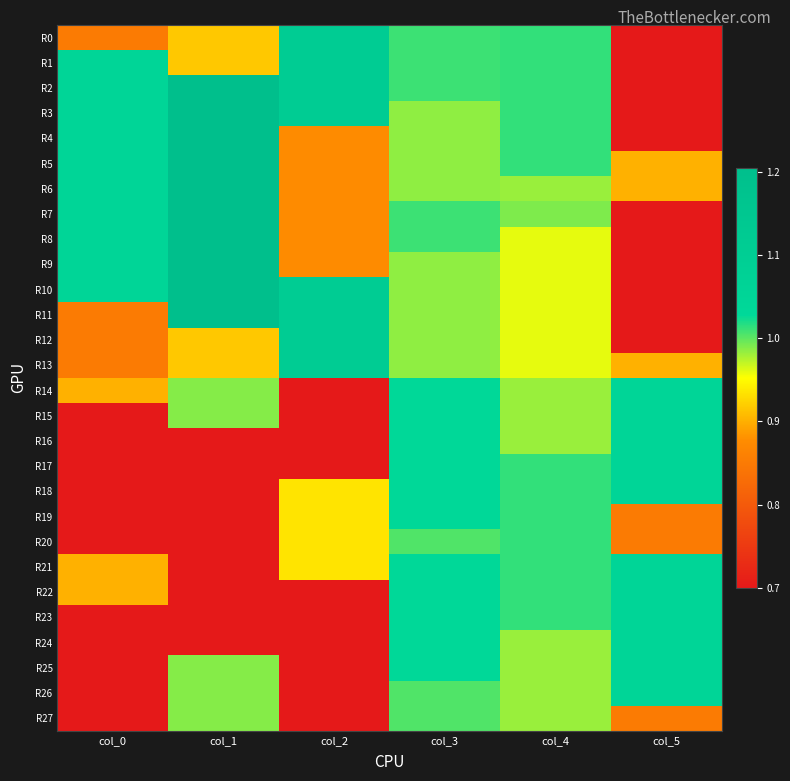

Which series has the largest range (max minus min)?

R2